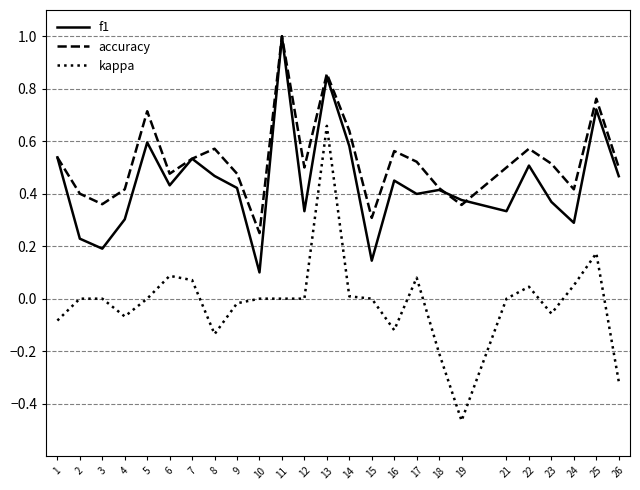

At which label does accuracy reach its minimum?

10